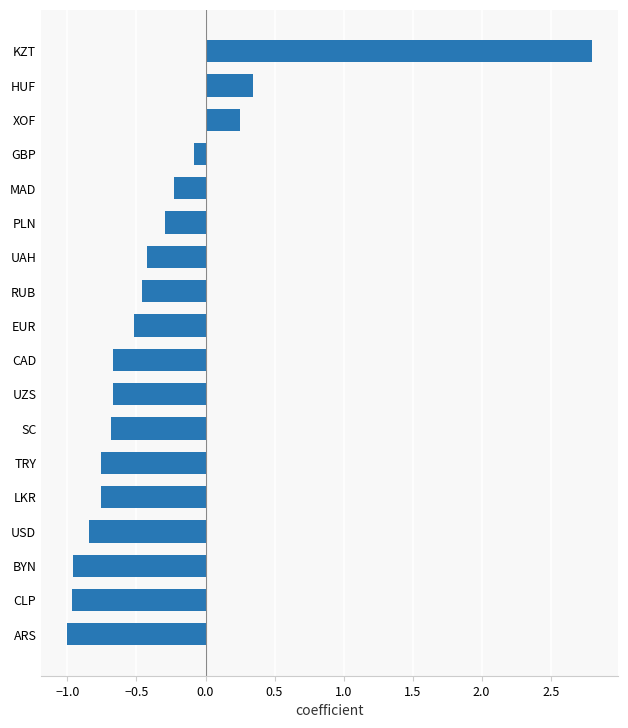

What is the minimum value shown in the chart?

-1.0